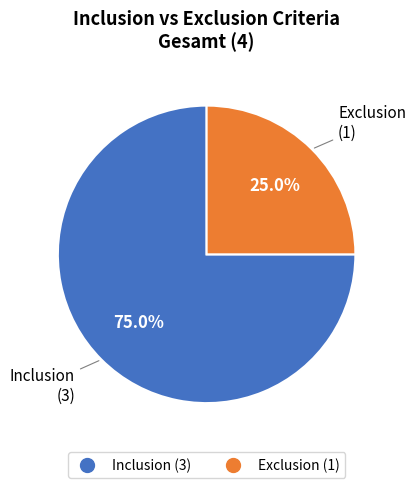

Count the number of slices in the pie.

2